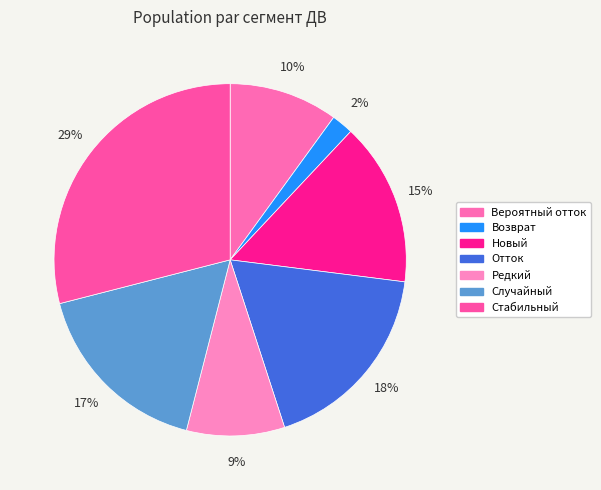

What is the largest slice in the pie chart?

Стабильный